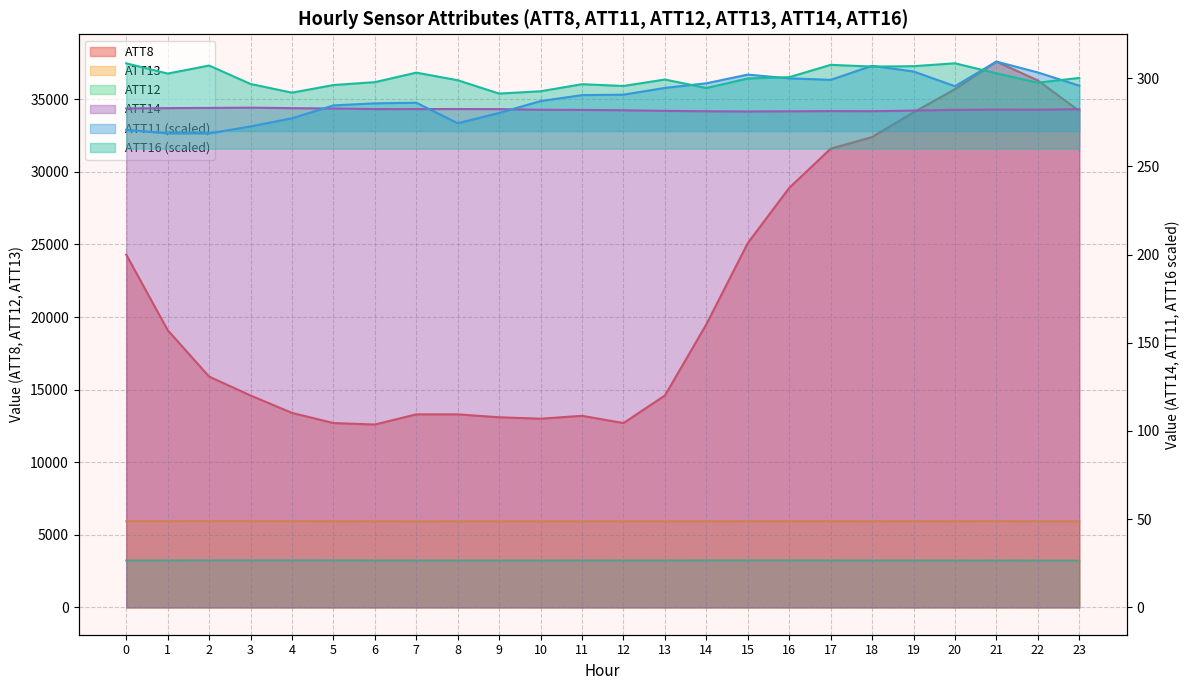

What is the difference between the second highest and minimum values in the ATT14 series?

2.0